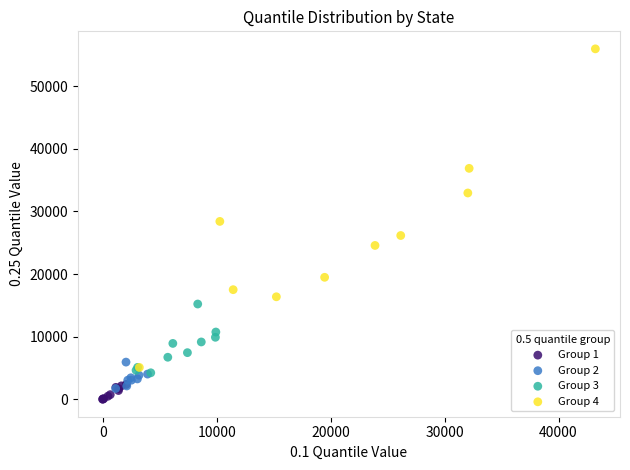

What are all the series names shown in the legend?

Group 1, Group 2, Group 3, Group 4